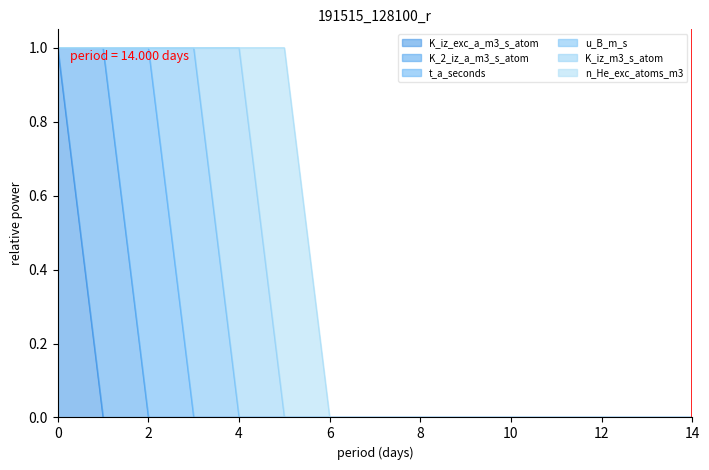

Reading left to right, extract all data points from this chart.

K_iz_exc_a_m3_s_atom: 1	0	0	0	0	0	0	0	0	0	0	0	0	0	0
K_2_iz_a_m3_s_atom: 0	1	0	0	0	0	0	0	0	0	0	0	0	0	0
t_a_seconds: 0	0	1	0	0	0	0	0	0	0	0	0	0	0	0
u_B_m_s: 0	0	0	1	0	0	0	0	0	0	0	0	0	0	0
K_iz_m3_s_atom: 0	0	0	0	1	0	0	0	0	0	0	0	0	0	0
n_He_exc_atoms_m3: 0	0	0	0	0	1	0	0	0	0	0	0	0	0	0